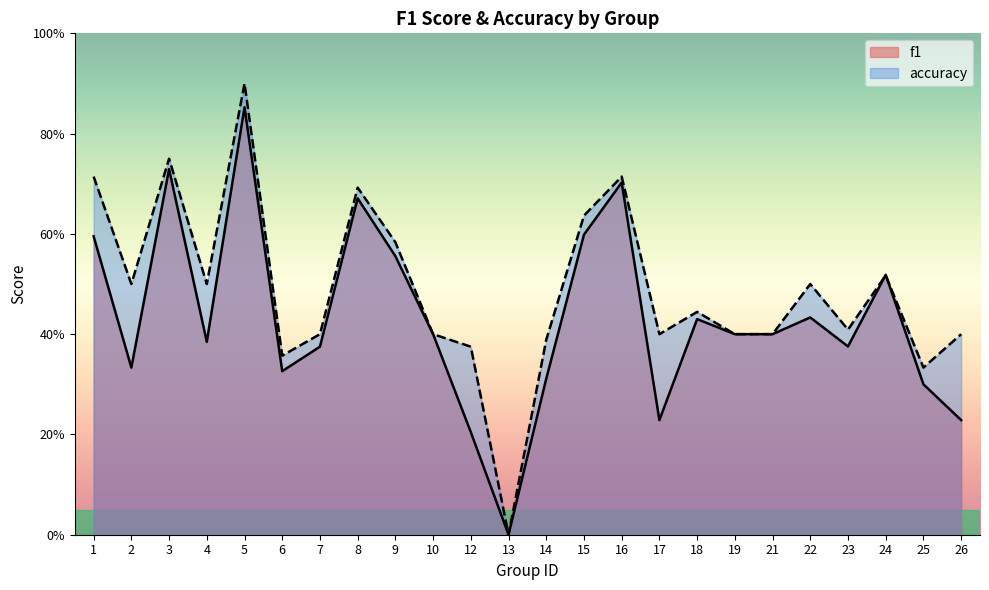

The value of accuracy at 6 is 0.1. True or false?

False